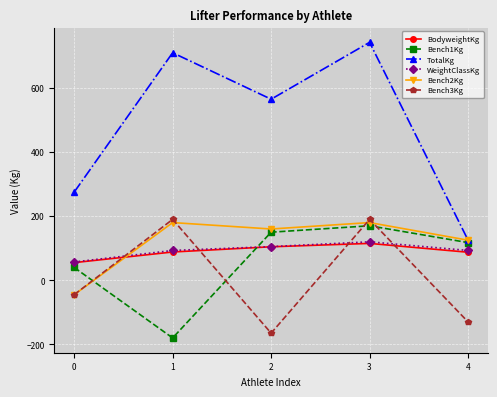

Where is the first local maximum for Bench2Kg?

1